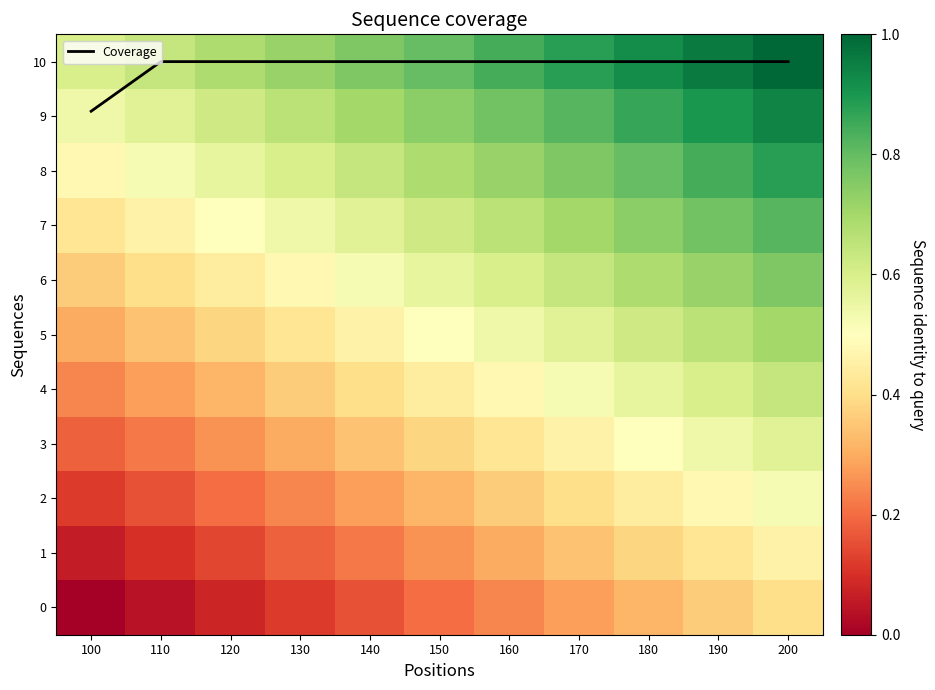

Is it true that Coverage equals 5.8 at 140?

False